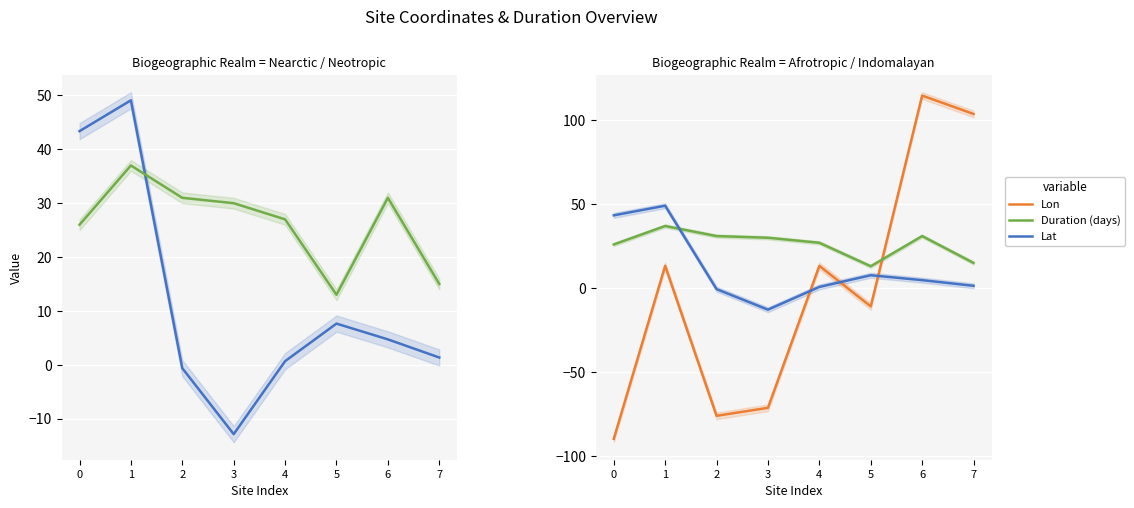

In Lat, how many points are lower than both neighbors (excluding endpoints)?

1